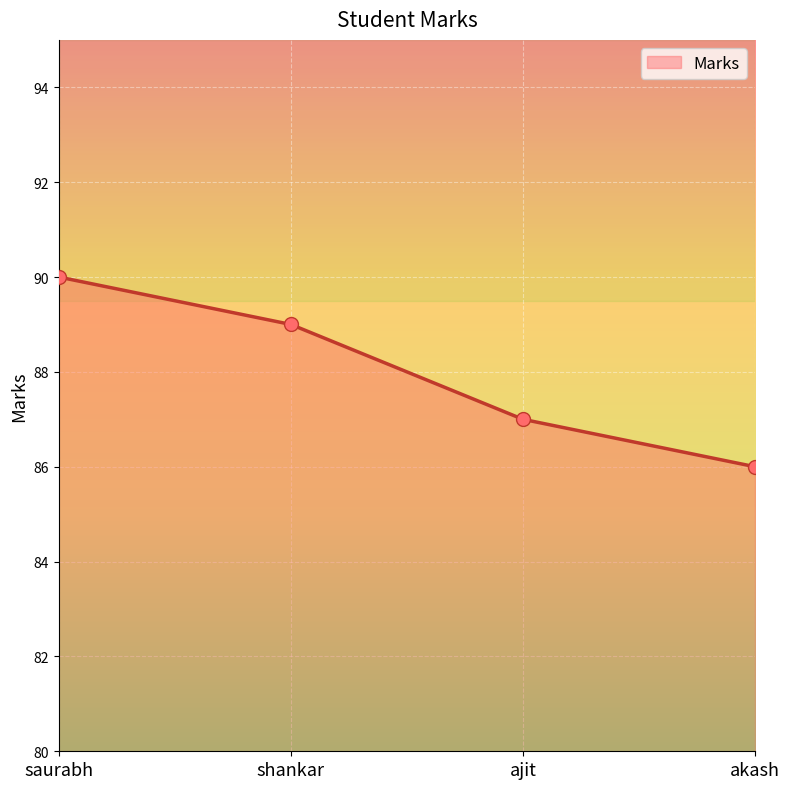

Approximately how many times larger is the value at akash compared to shankar?

1.0